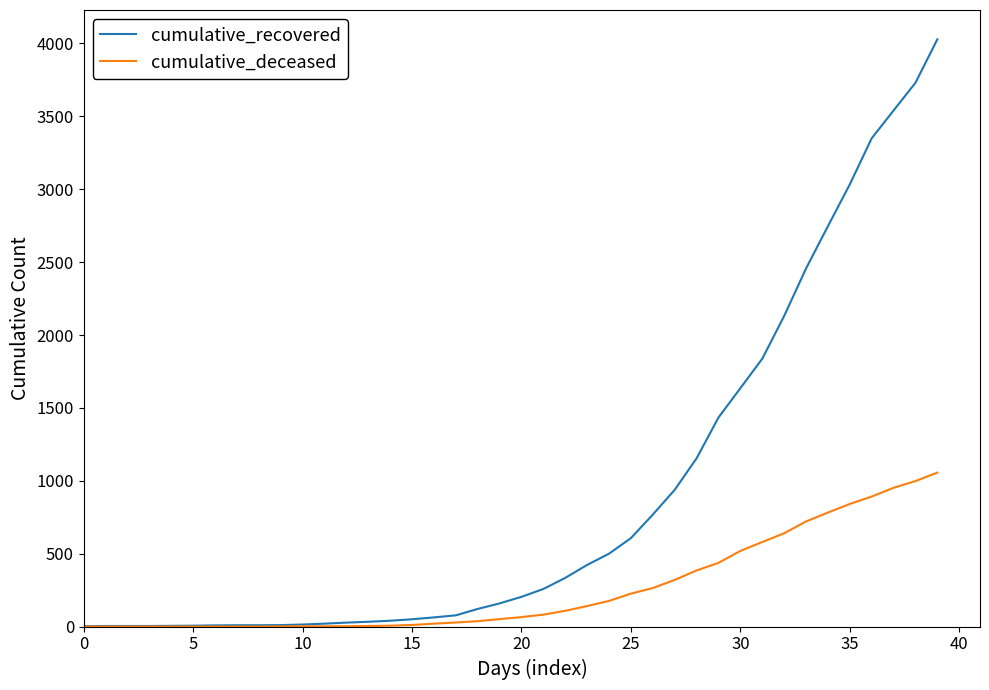

Which series has the largest total across all categories?

cumulative_recovered